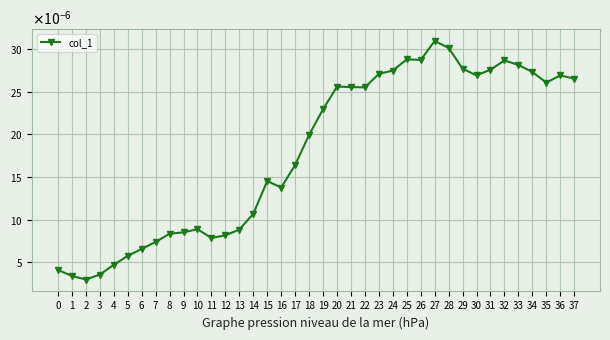

Which label corresponds to the smallest value in the chart?

2